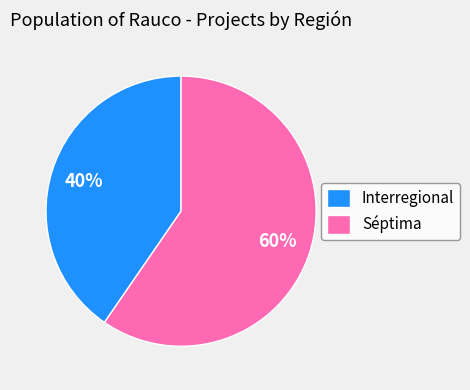

Is it true that Séptima is 65% of the pie?

False